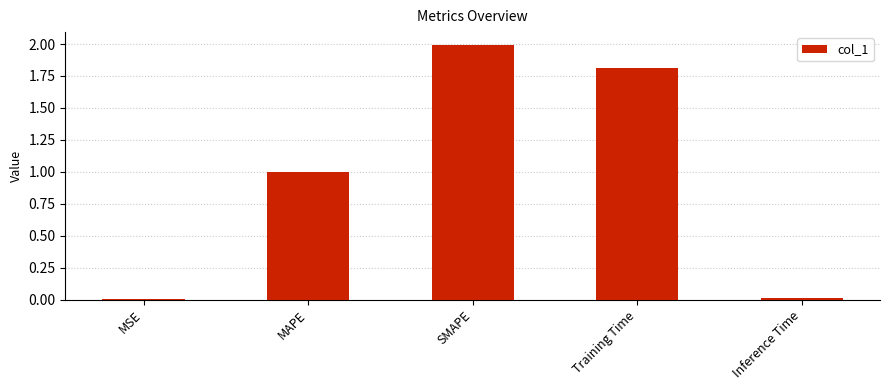

The chart shows a value of 1.5 at MAPE. True or false?

False